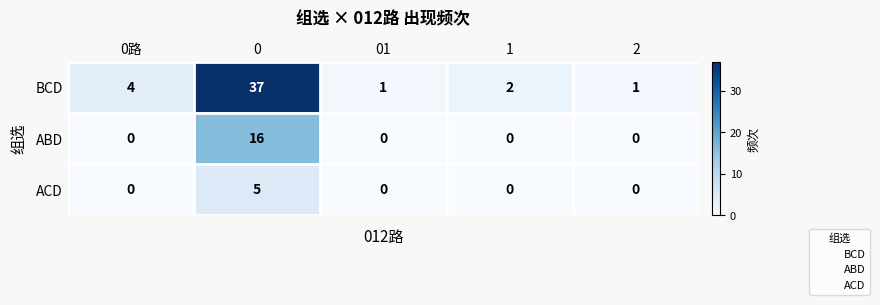

List the series in order of their peak value, highest first.

BCD, ABD, ACD